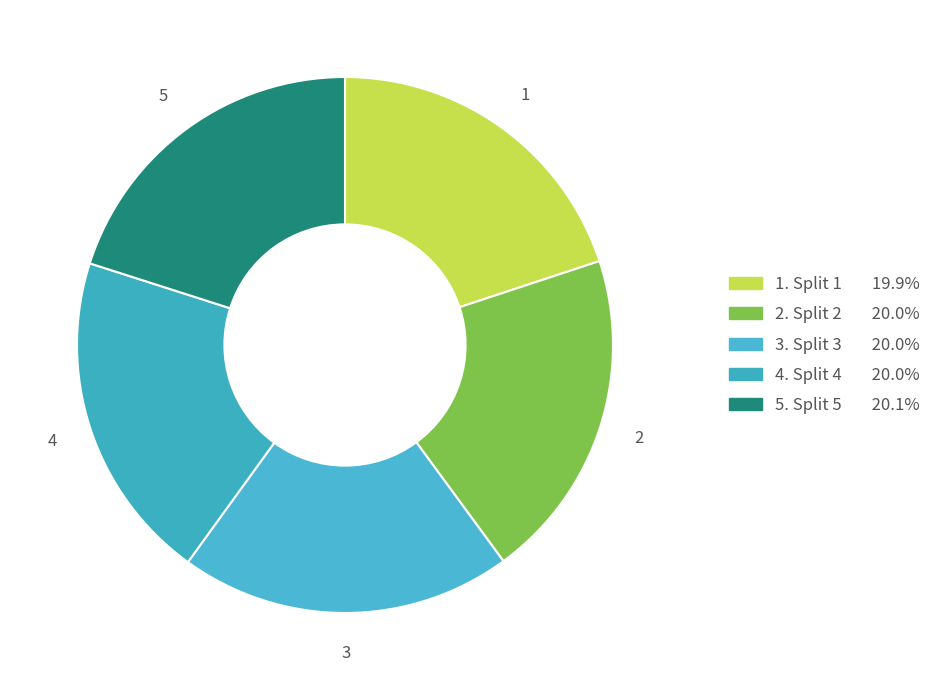

Does 5 account for over 50% of the chart?

No